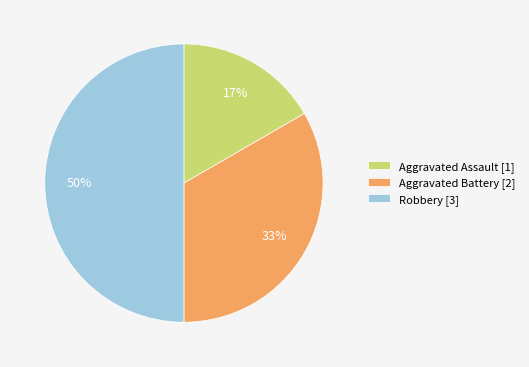

To the nearest percent, what percentage of the pie is Aggravated Battery?

33%